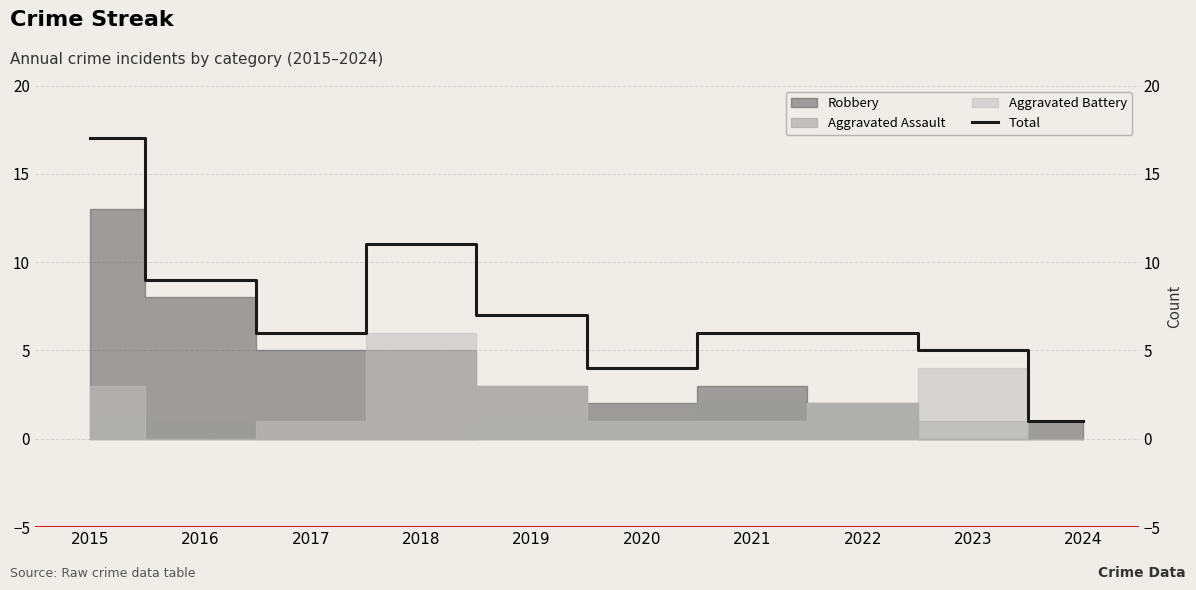

What is the ratio of the value at 2018 to the value at 2023?

2.2